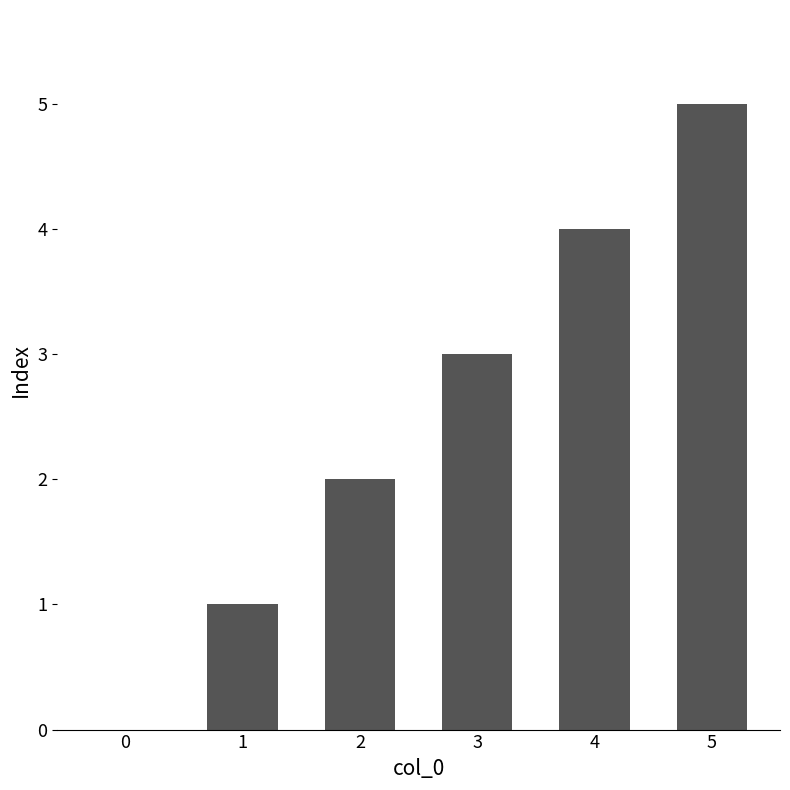

What is the sum of all values?

15